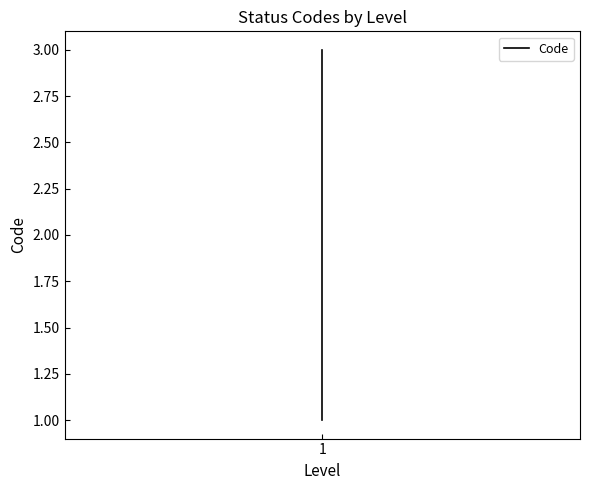

Reading left to right, what are all the values shown in this chart?

1	2	3